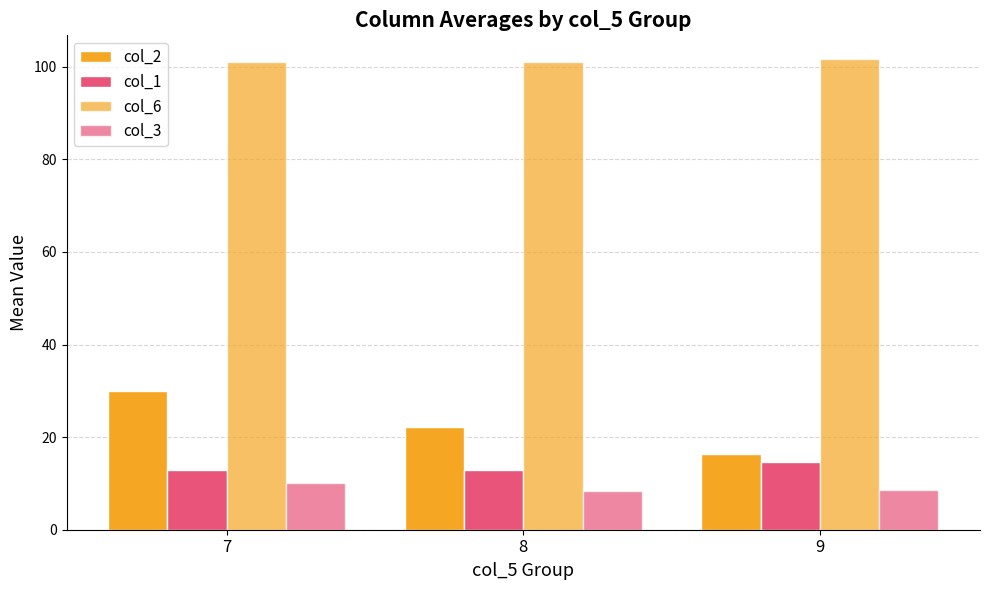

At how many categories does at least one series exceed 29?

3